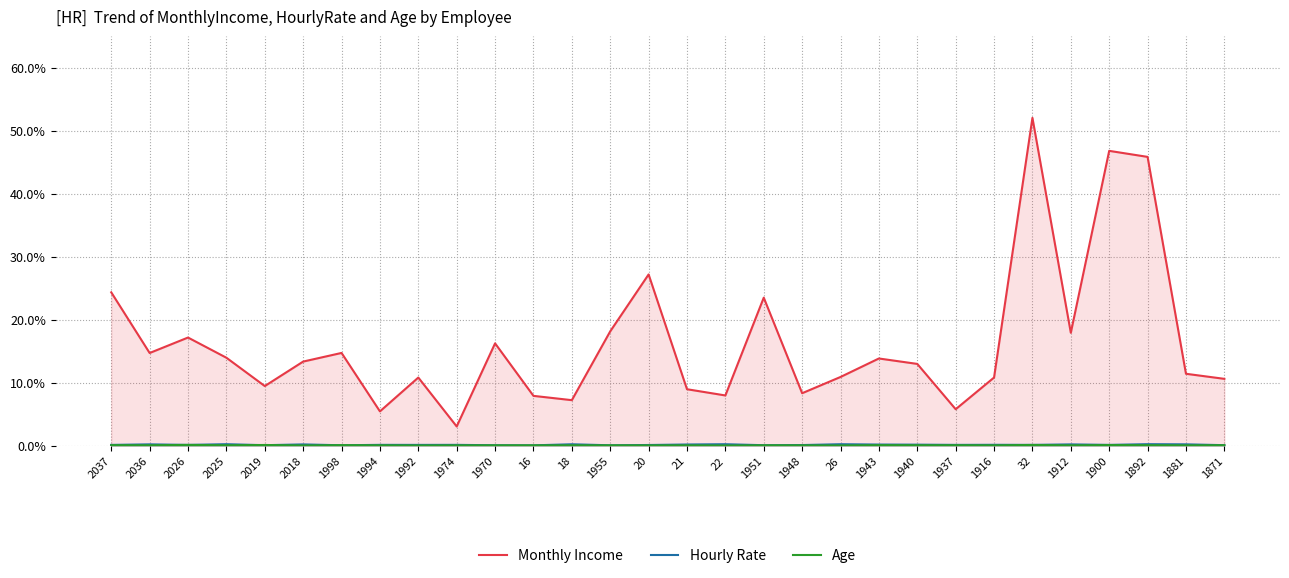

Where is the first local minimum for Hourly Rate?

2026